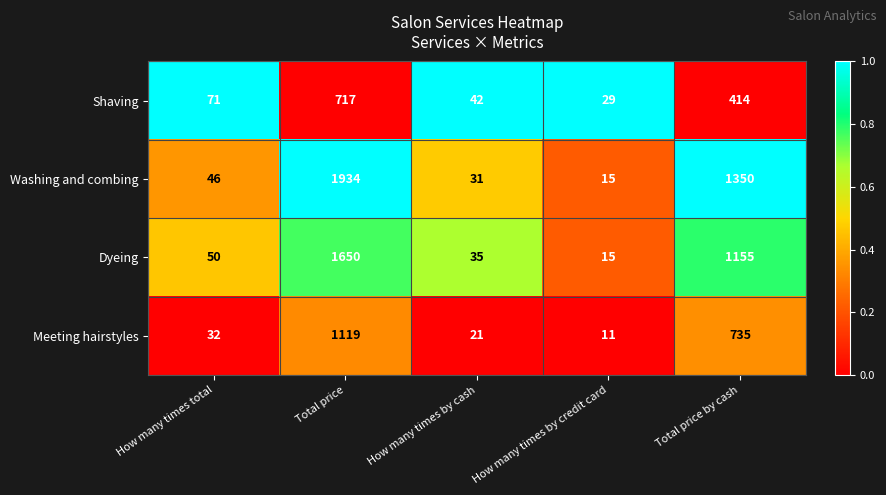

What is the difference between the maximum and minimum values in the Shaving series?

688